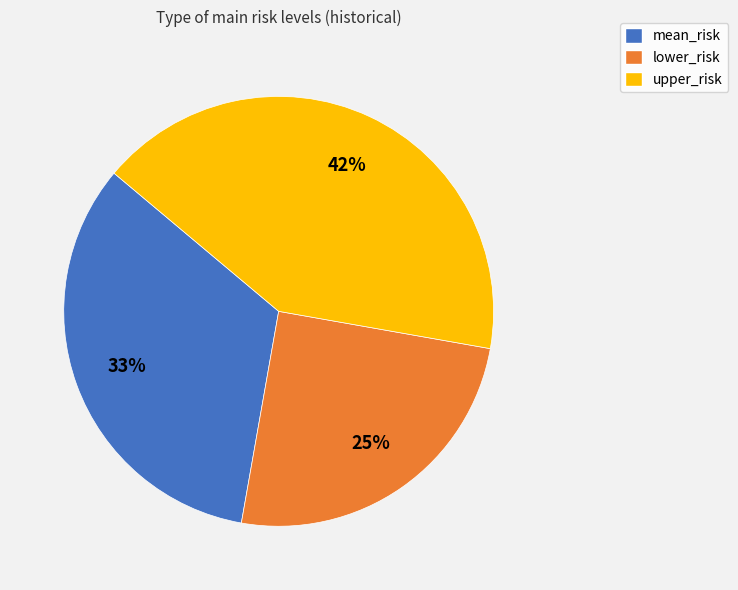

What is the ratio of the value at lower_risk to the value at mean_risk?

0.8